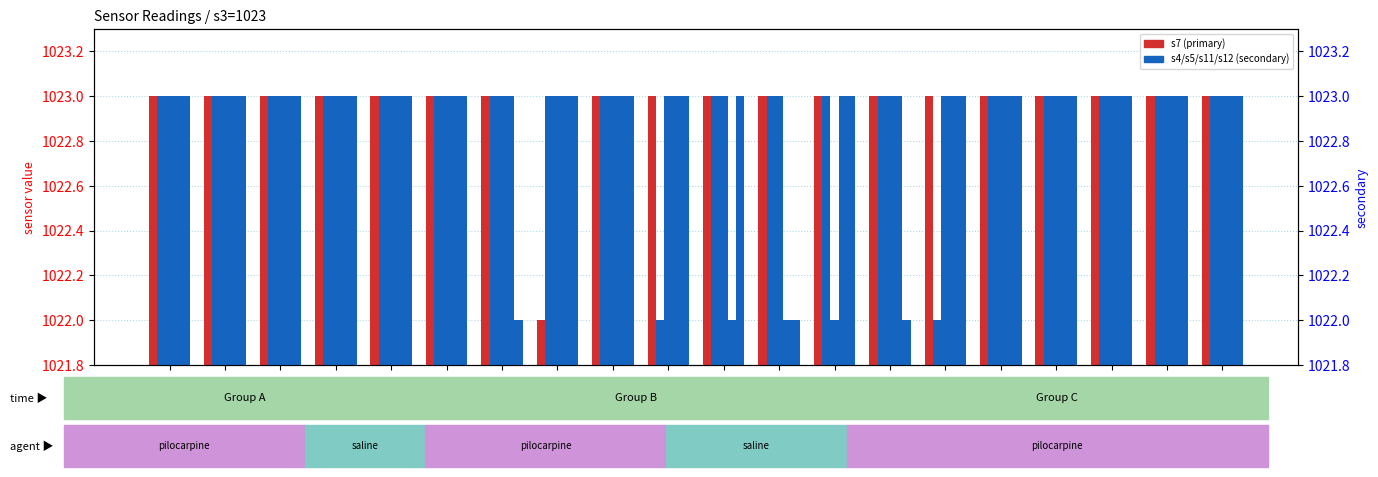

The value of s12 at 5571 is 1023. True or false?

True